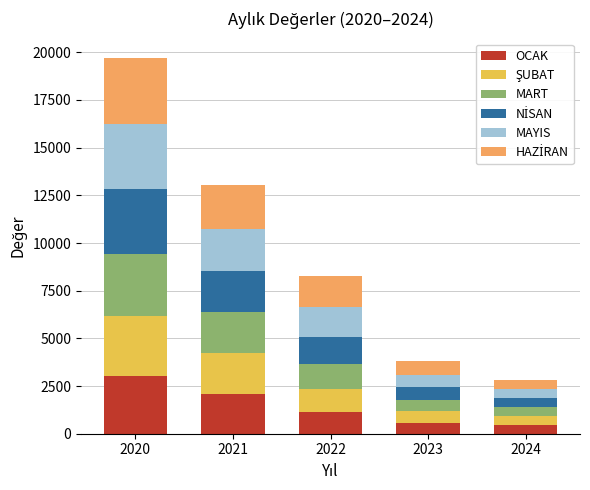

Count the number of categories in the chart.

5